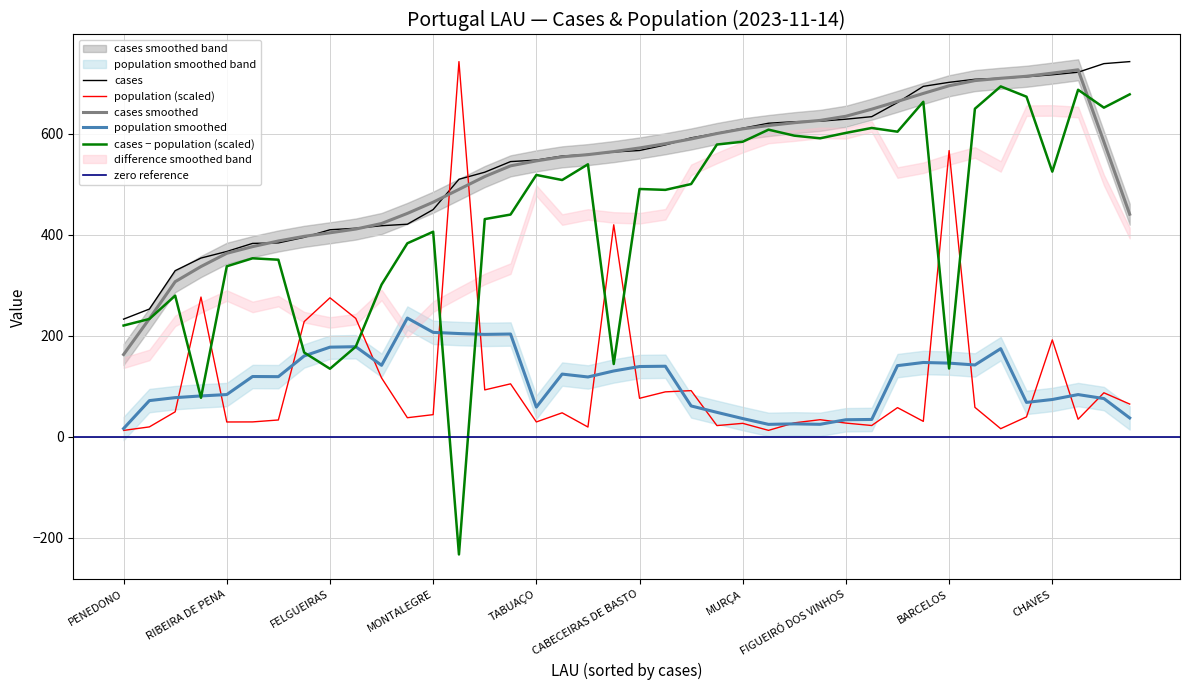

Which category has the lowest value in the cases smoothed series?

PENEDONO